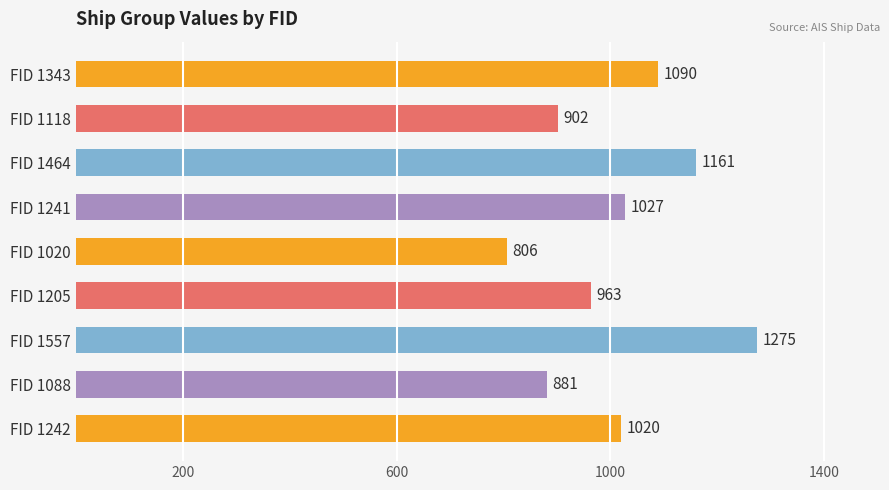

Which has a higher value, FID 1343 or FID 1557?

FID 1557